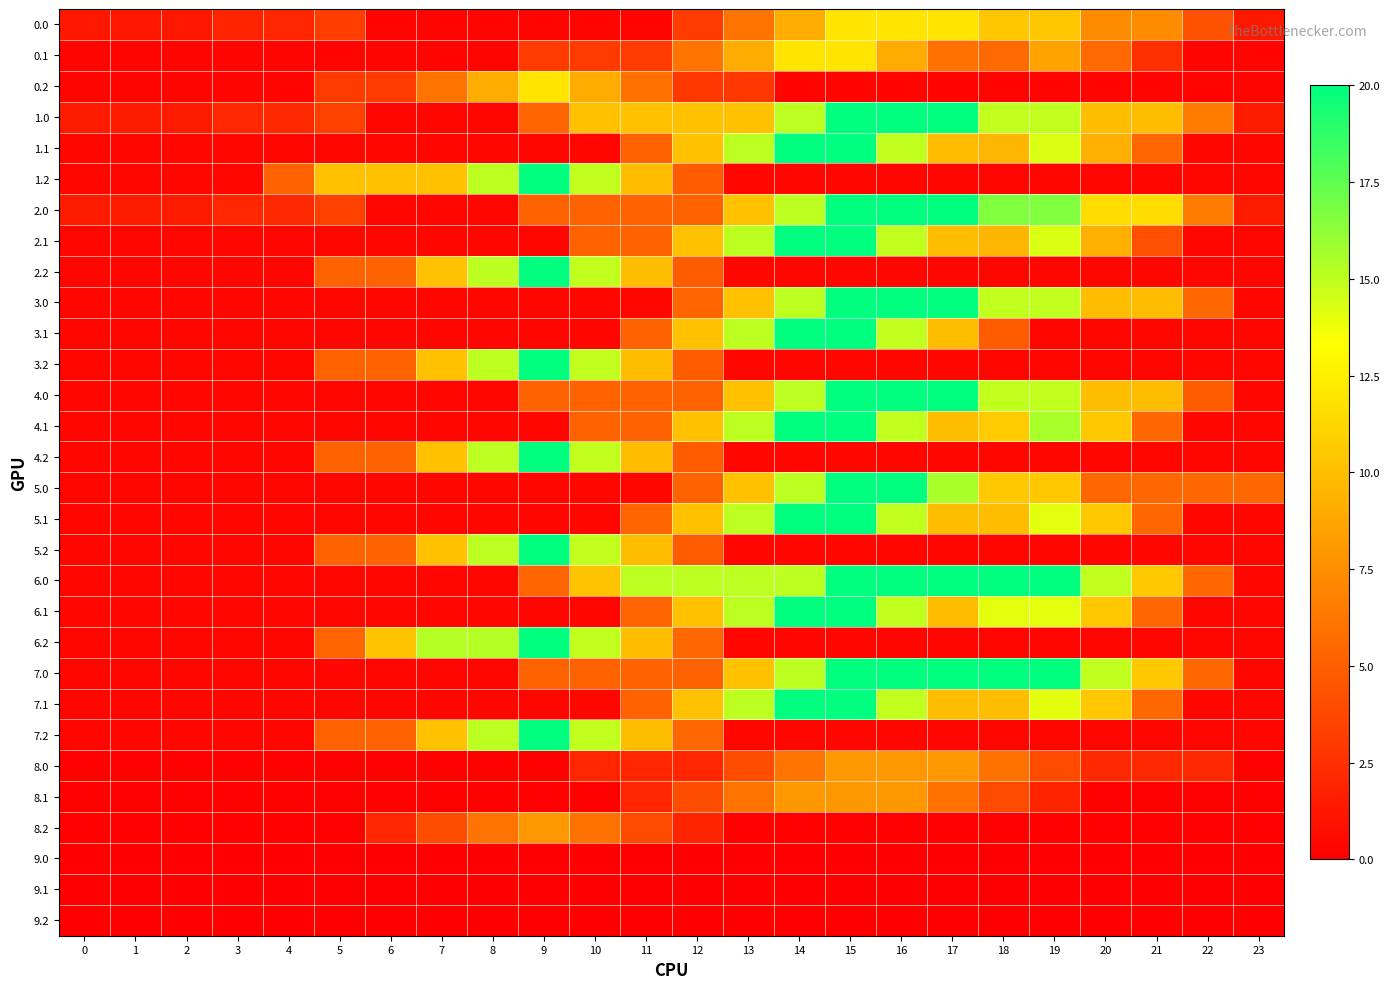

What is the total value across all series at 20?

155.9